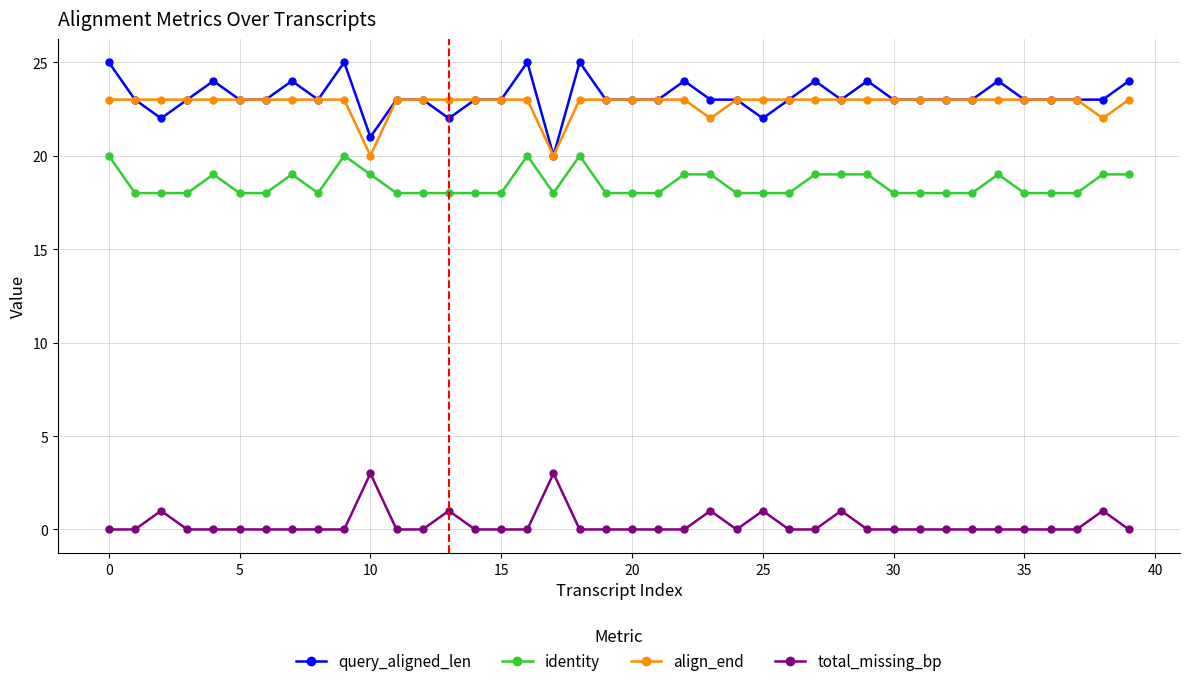

What is the maximum value for query_aligned_len?

25